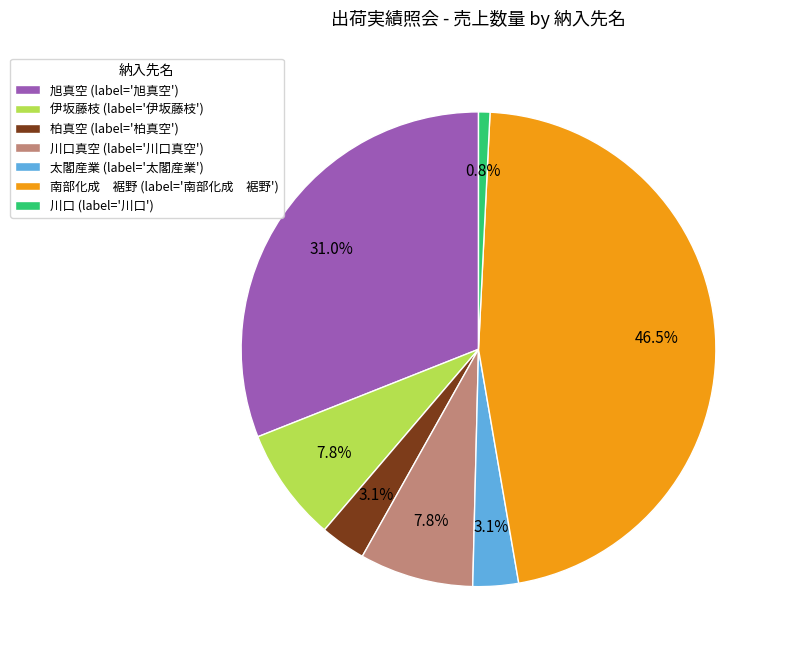

How many segments does this pie chart have?

7